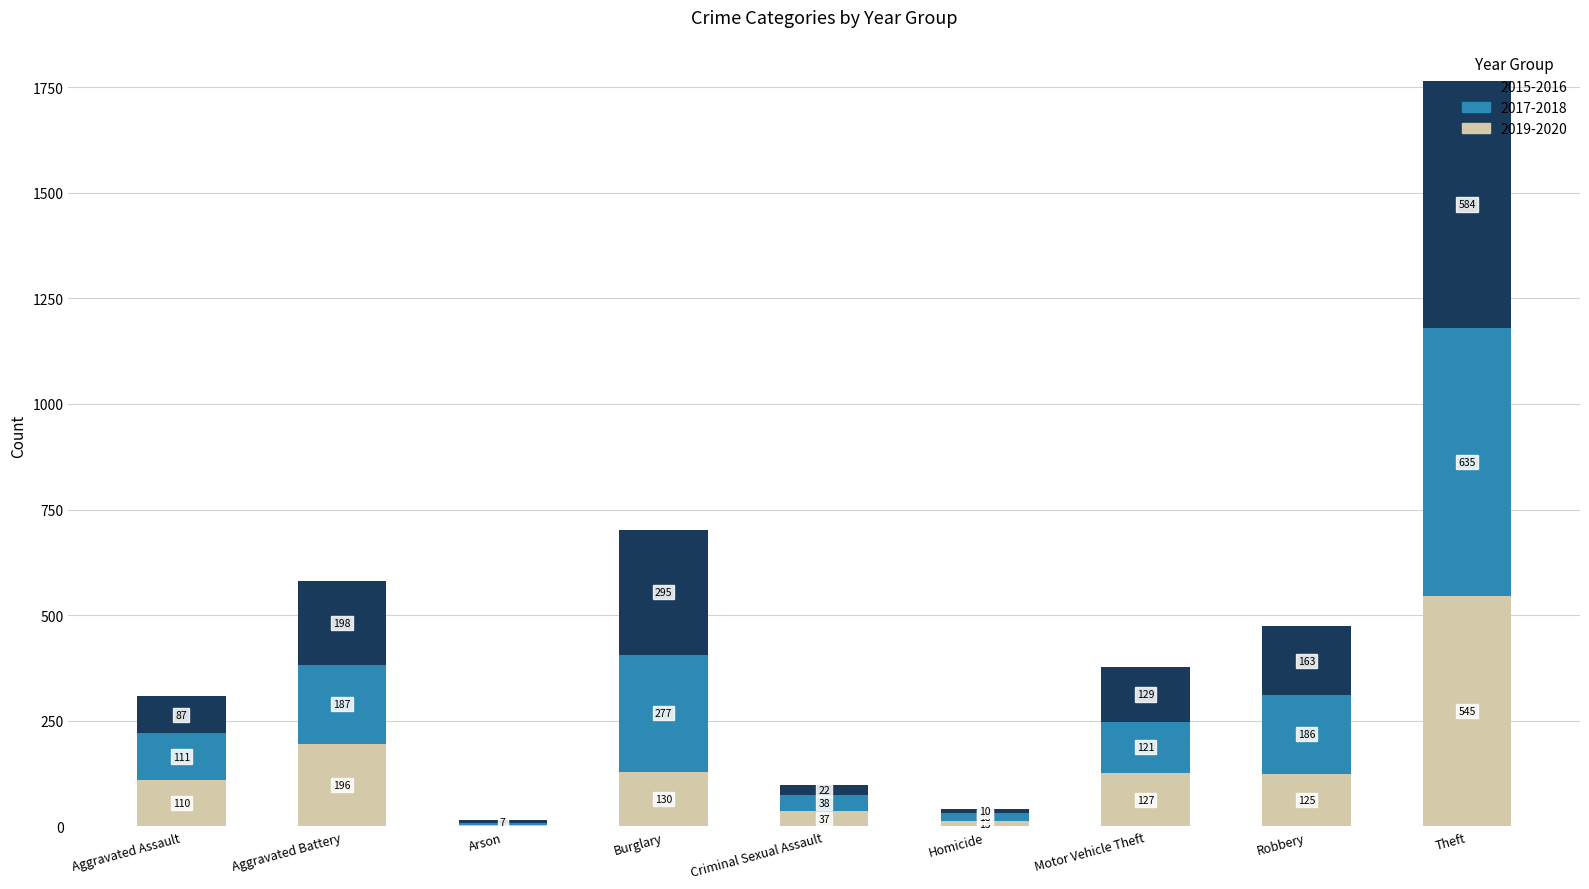

The value of 2019-2020 at Aggravated Assault is 185. True or false?

False